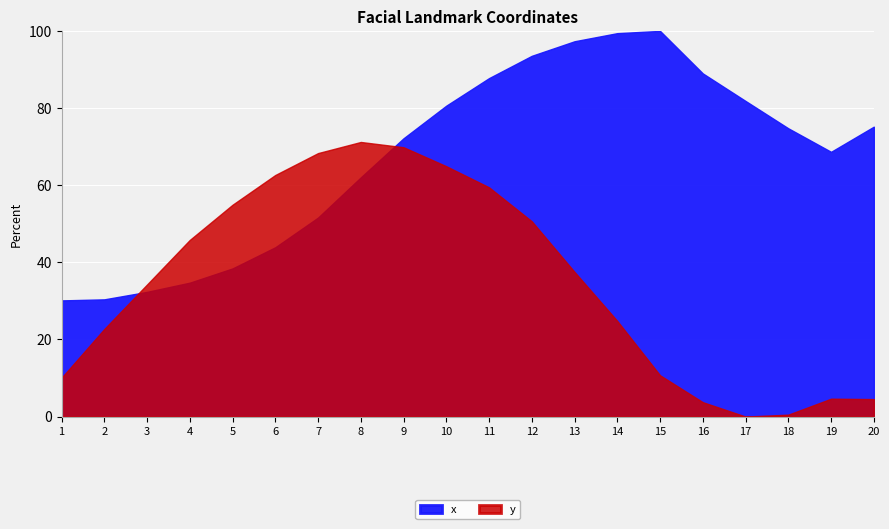

What are all the series names shown in the legend?

x, y